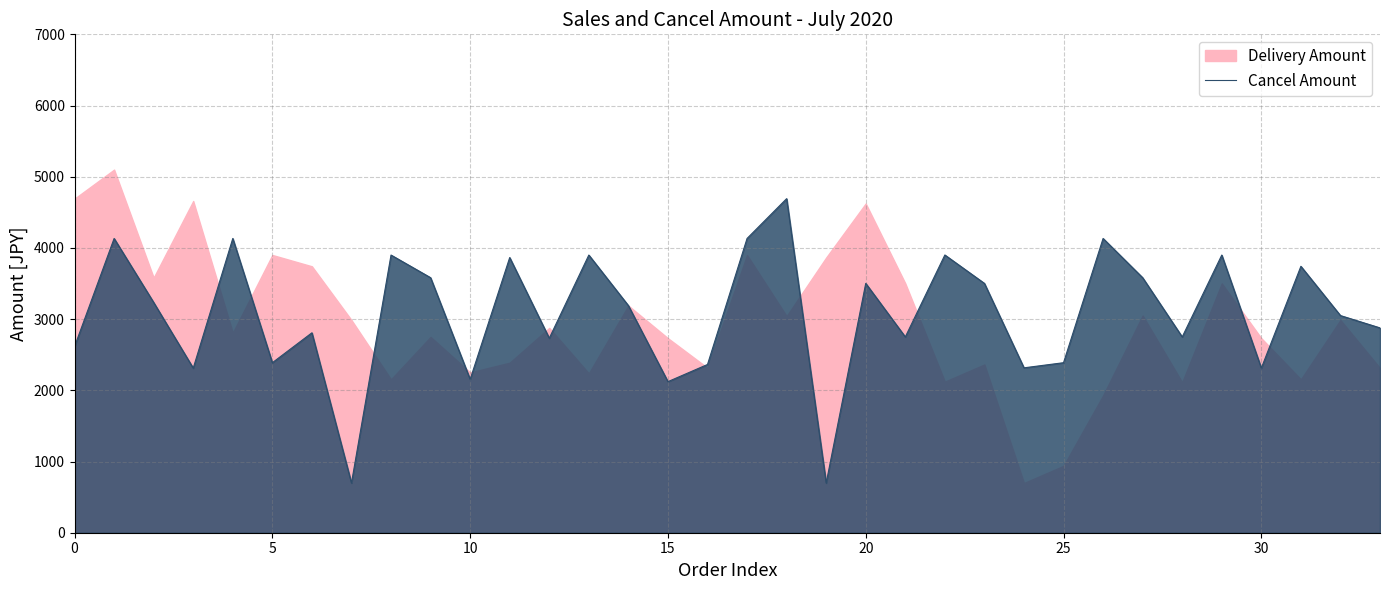

How many interior local peaks (higher than both neighbors) does the data have?

12